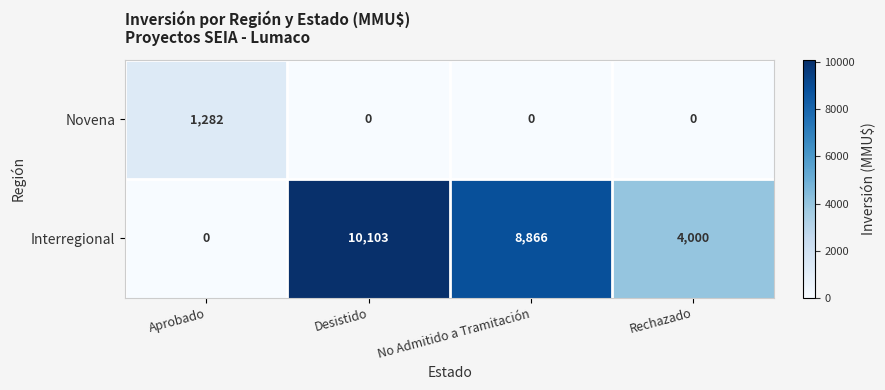

How many values in the Novena series exceed 0?

1